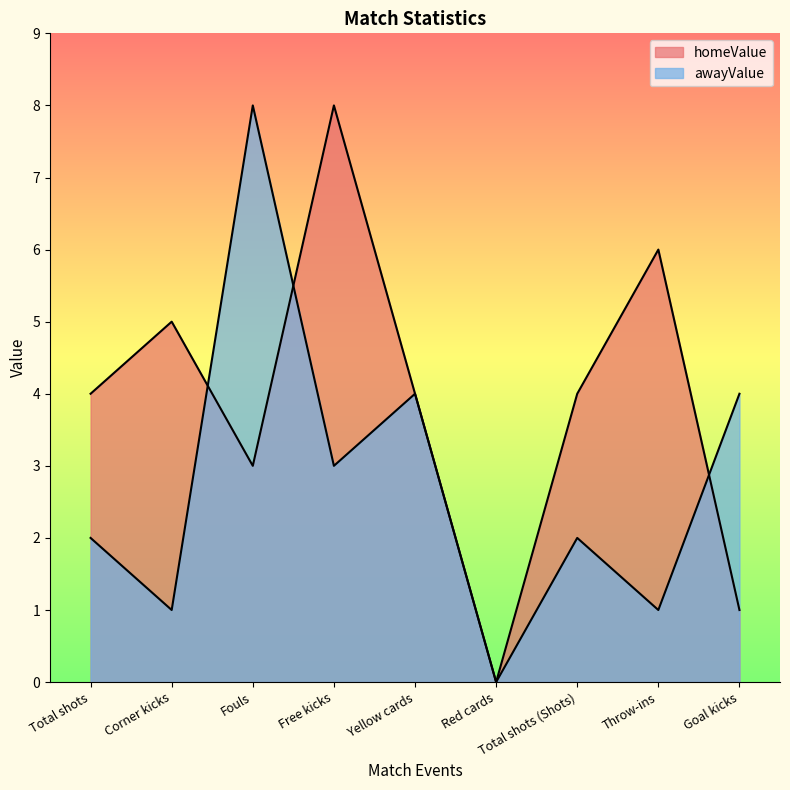

Where do awayValue and homeValue first cross each other?

Corner kicks and Fouls